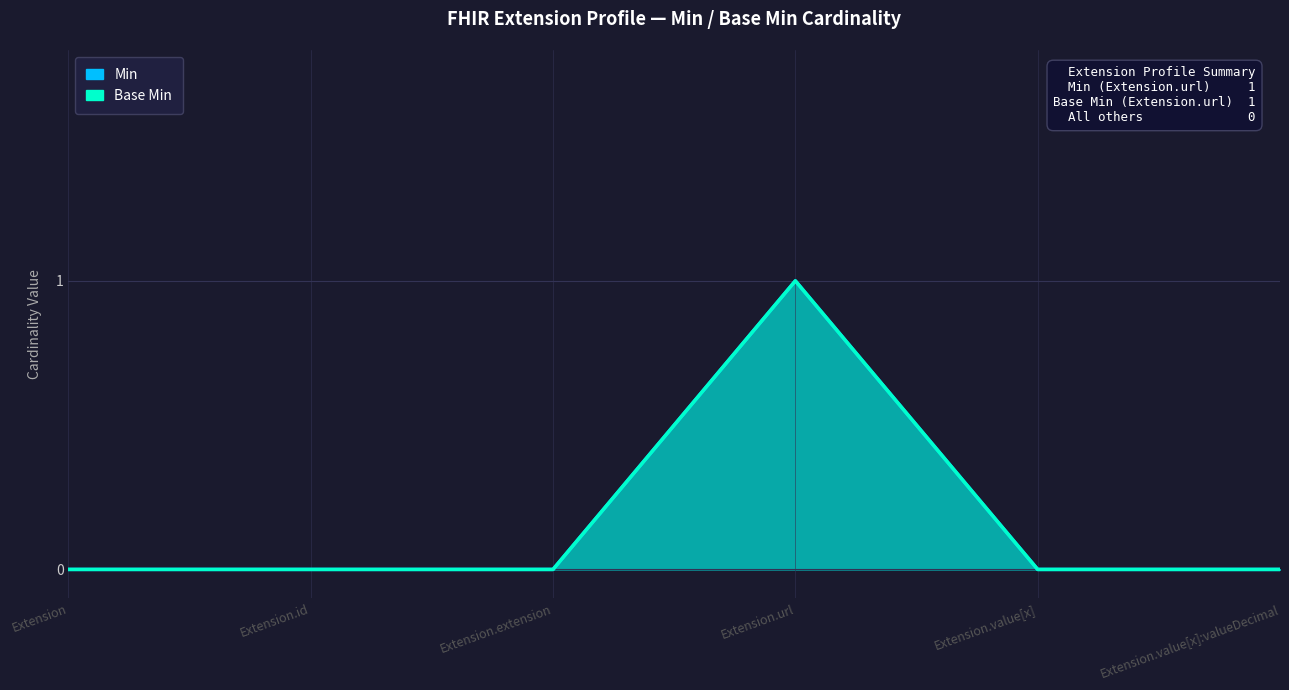

List the series in order of their peak value, lowest first.

Min, Base Min